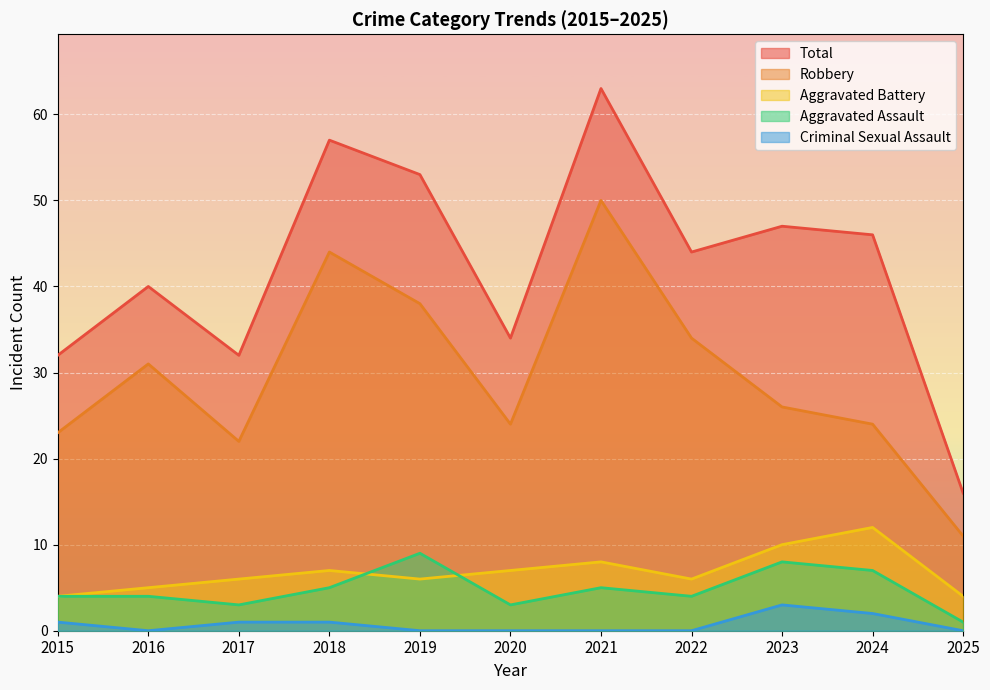

True or false: Robbery and Aggravated Battery intersect in this chart.

False